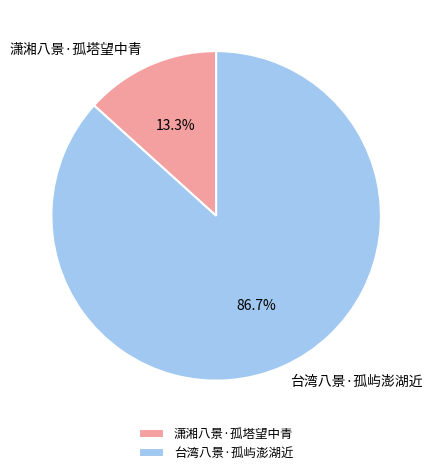

What percentage is the 台湾八景·孤屿澎湖近 slice, to the nearest percent?

87%